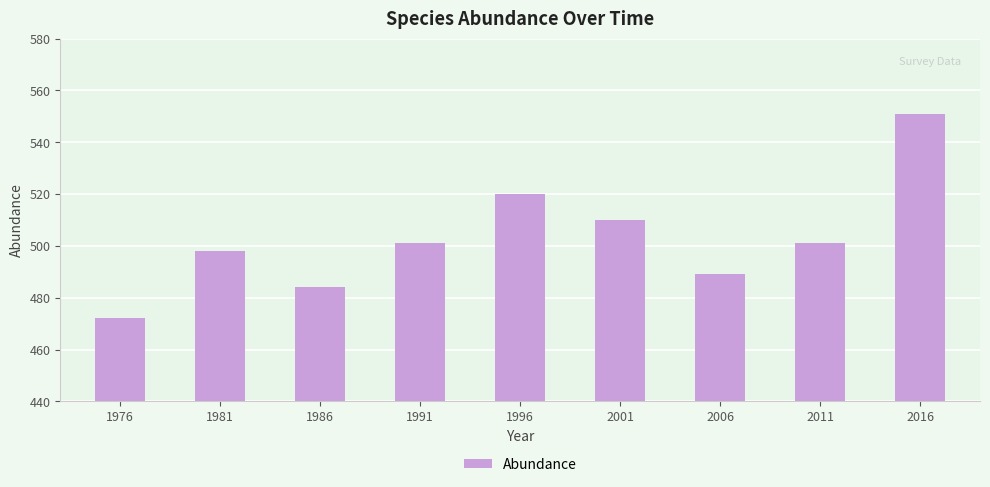

What value does the data have at 2001, to the nearest 5?

510